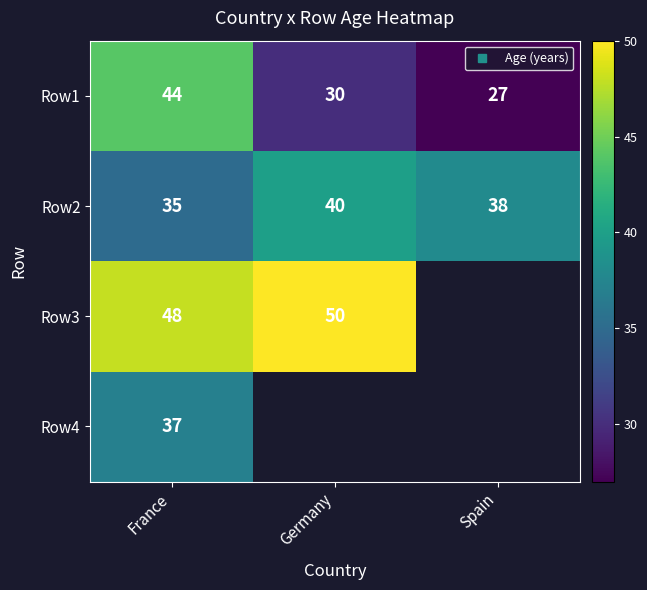

What is the minimum value for Row2?

35.0